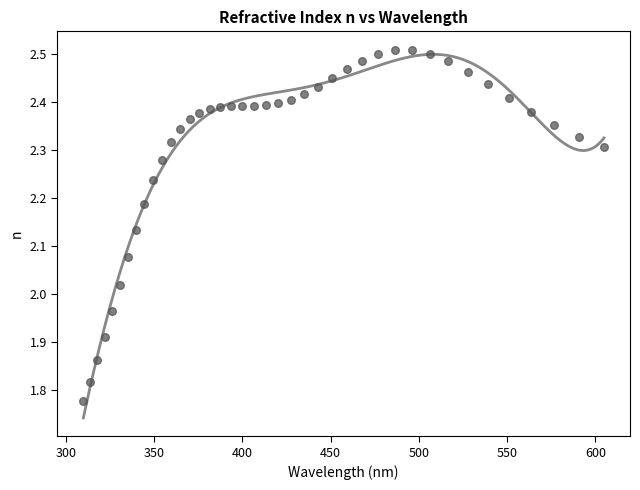

What is the range of X values (max minus min)?

294.9